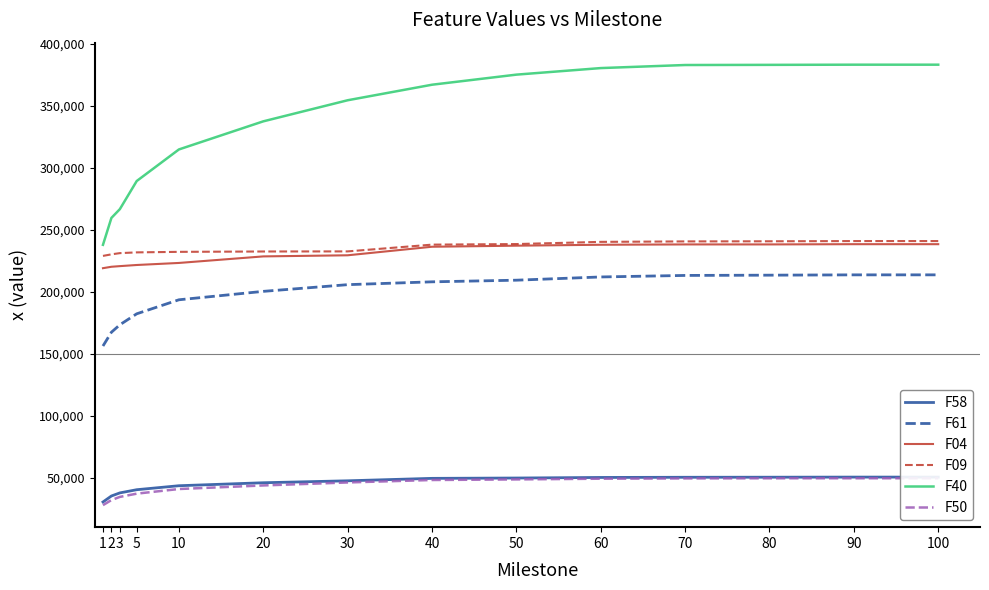

True or false: F61 and F04 cross at least once.

False